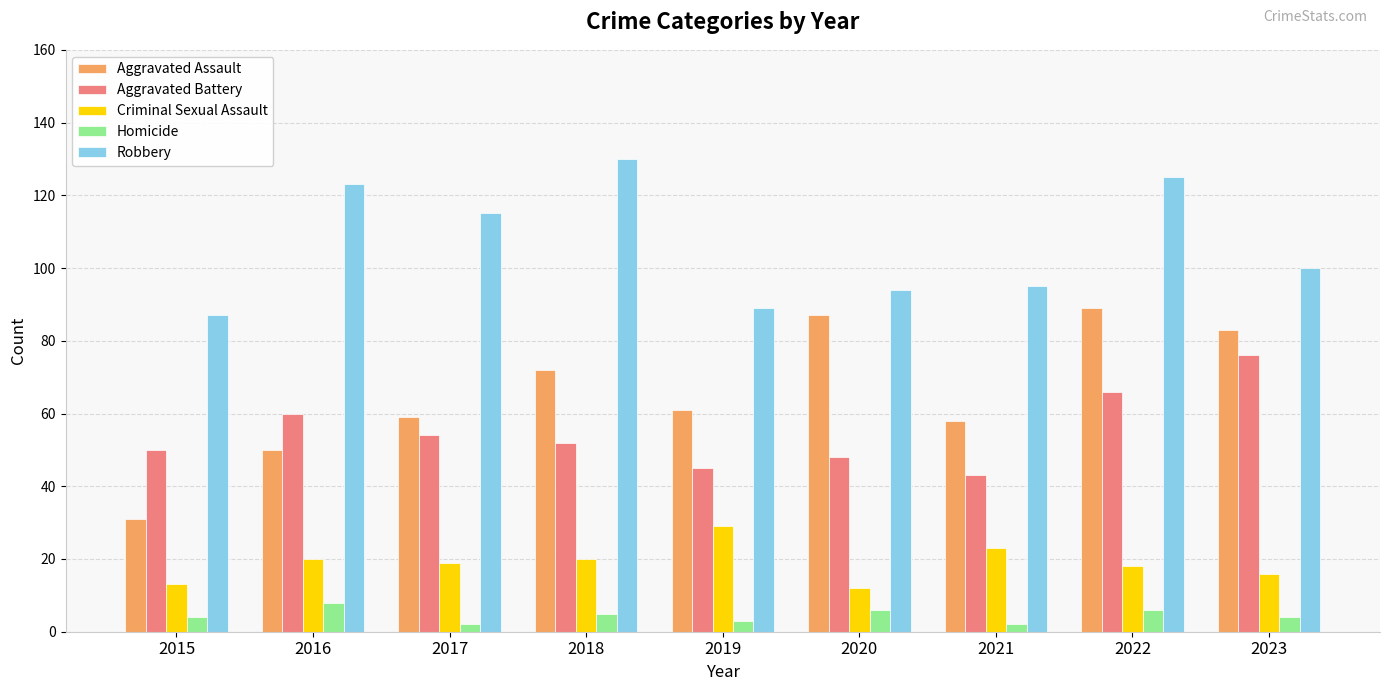

Rank the categories by Aggravated Battery value from highest to lowest.

2023, 2022, 2016, 2017, 2018, 2015, 2020, 2019, 2021